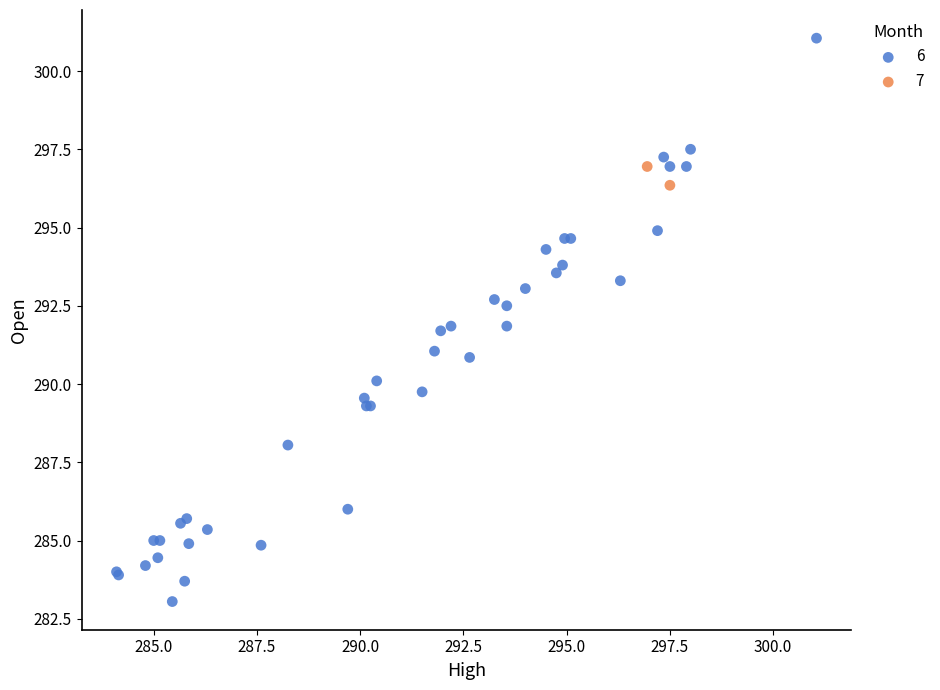

What are all the series names shown in the legend?

6, 7